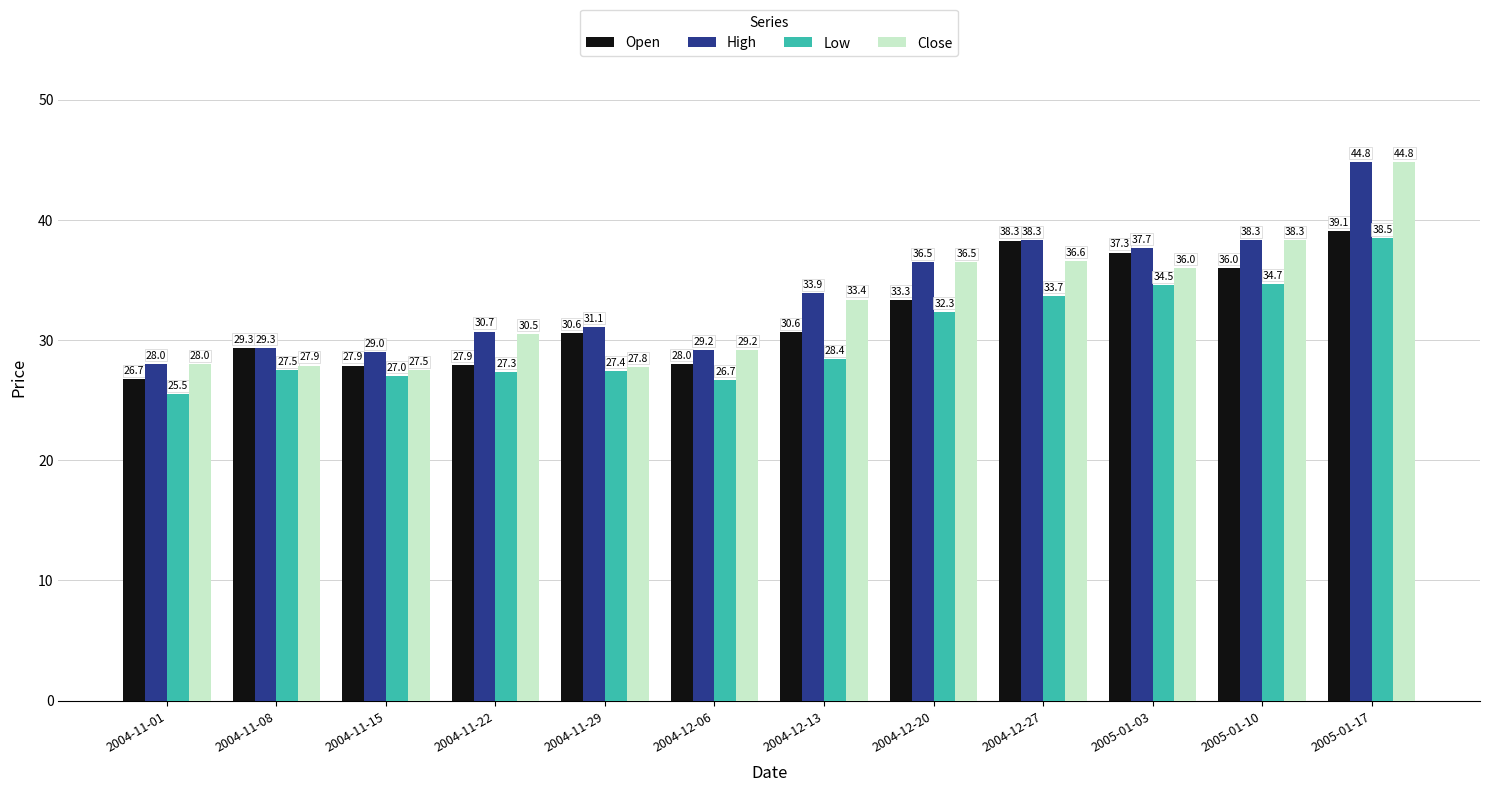

Are the bars grouped side by side (vs. stacked)?

Yes